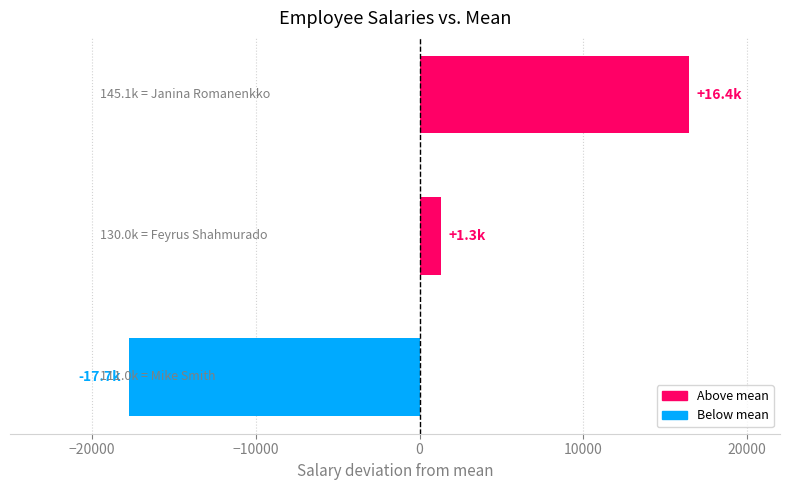

How many bars are there in total?

3